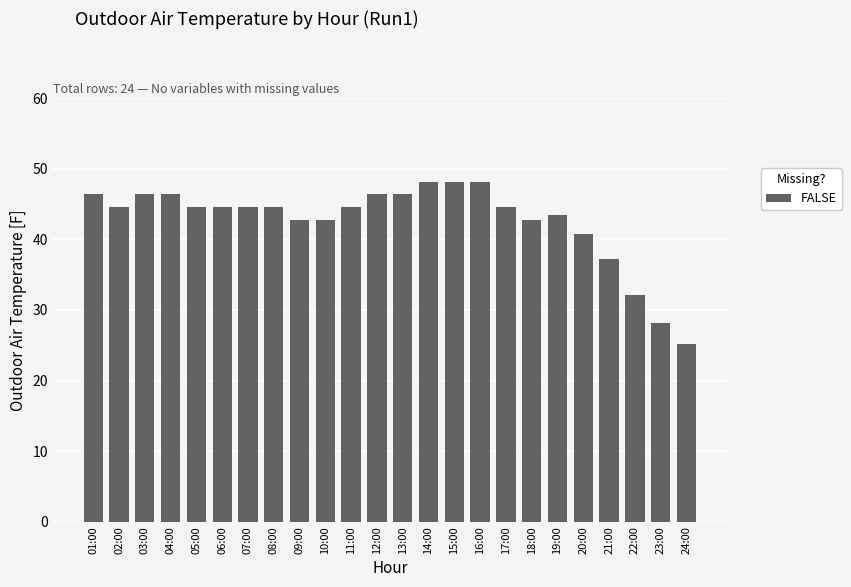

What is the difference between the maximum and second lowest values?

20.0